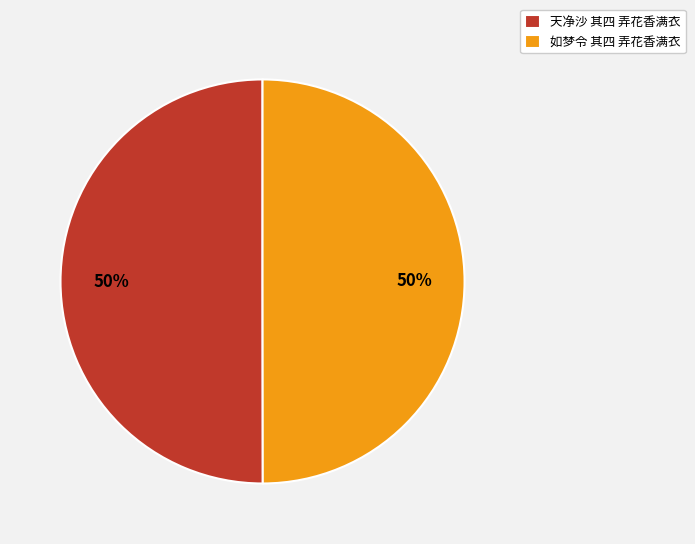

To the nearest percent, what portion does 天净沙 其四 弄花香满衣 represent?

50%